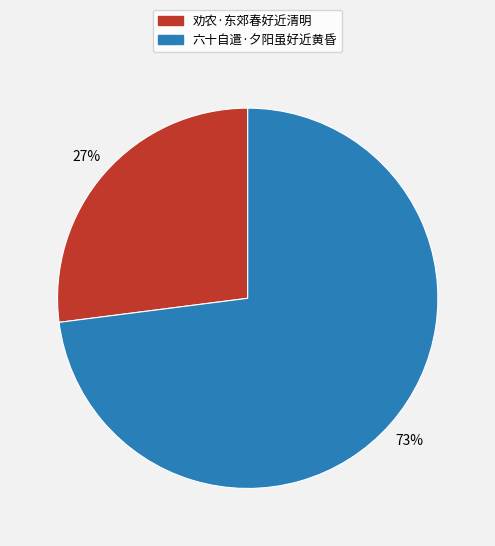

Rank the categories by value from highest to lowest.

六十自遣·夕阳虽好近黄昏, 劝农·东郊春好近清明